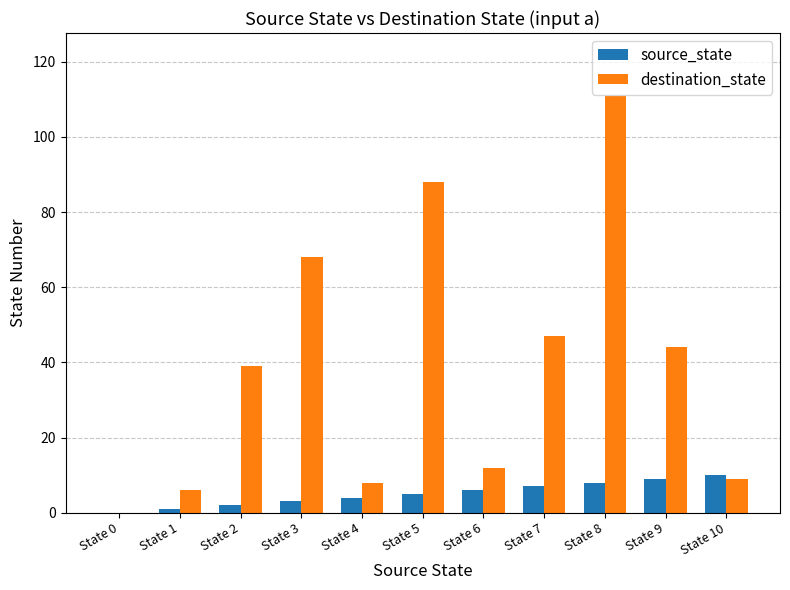

What is the highest value of the destination_state series?

111